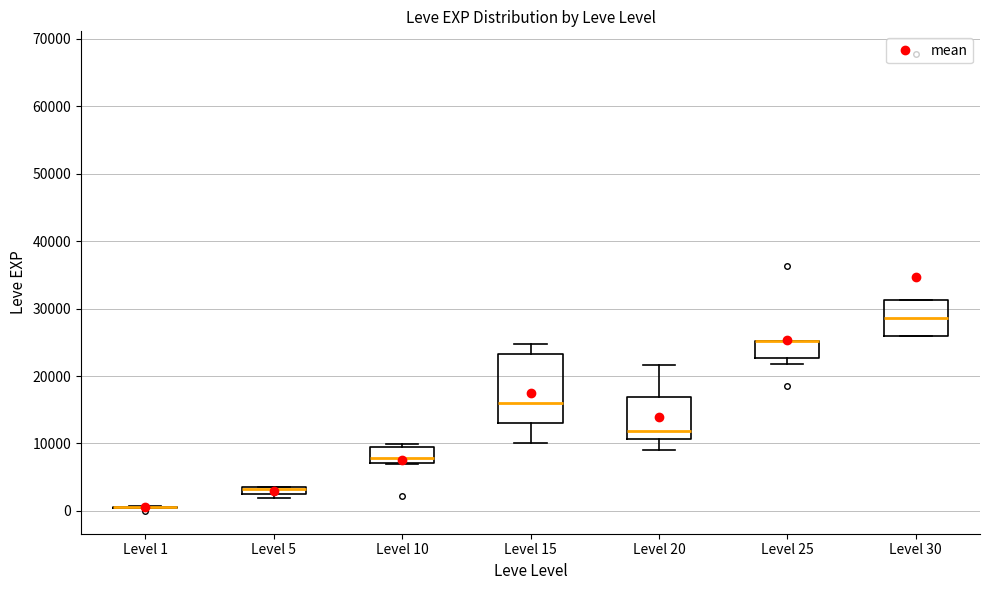

Comparing the boxes themselves (not the whiskers), which one is the tallest?

Level 15